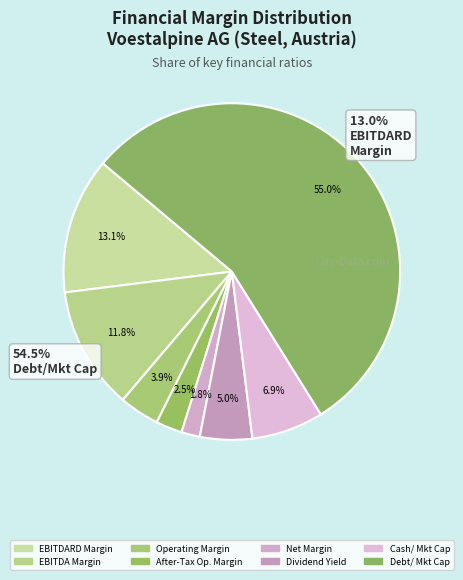

To the nearest percent, what is the average slice percentage?

12%